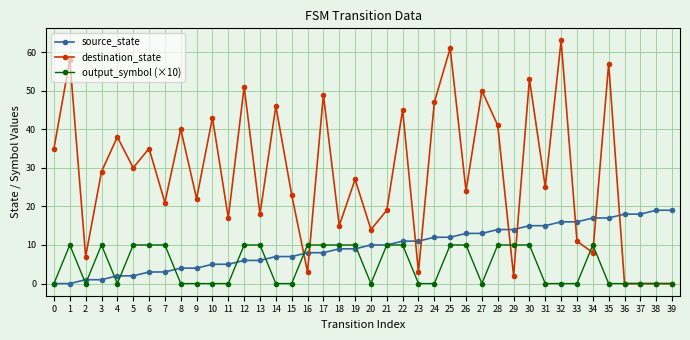

List the series in order of their overall mean, highest first.

destination_state, source_state, output_symbol (×10)